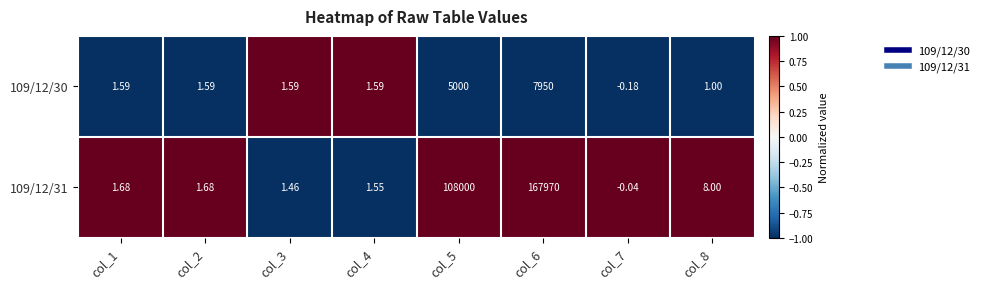

Rank the series by their maximum value, from lowest to highest.

109/12/30, 109/12/31